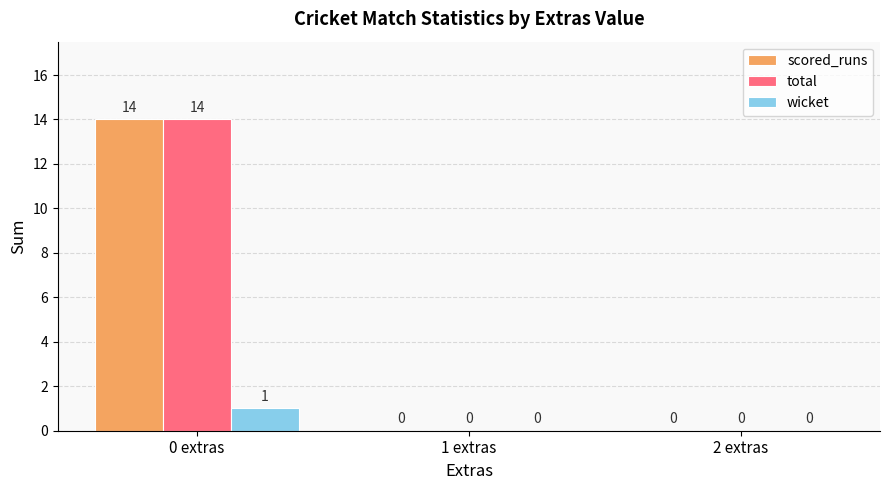

Which category has the highest value across all series?

0 extras